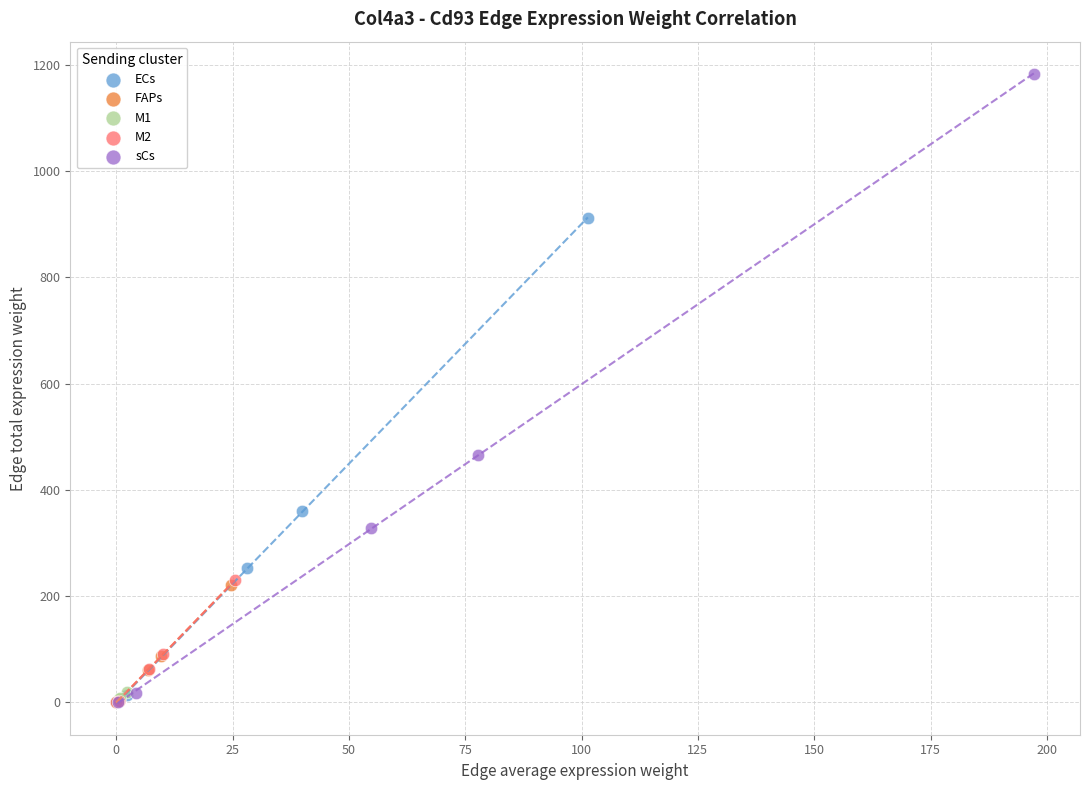

What are all the series names shown in the legend?

ECs, FAPs, M1, M2, sCs